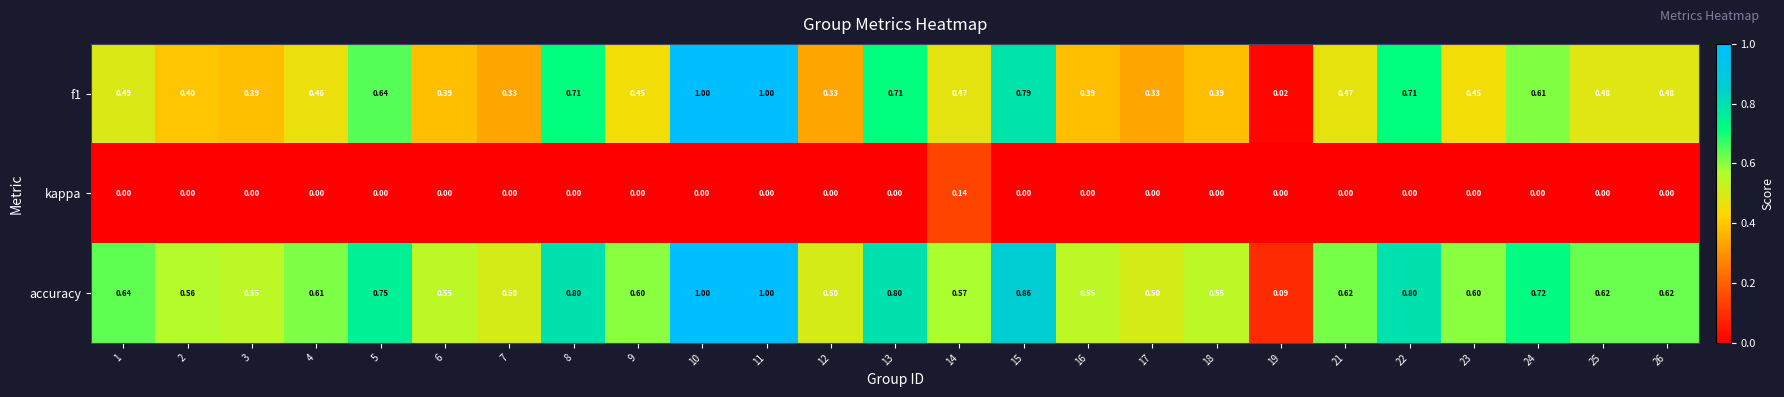

Which series has the widest spread of values?

f1